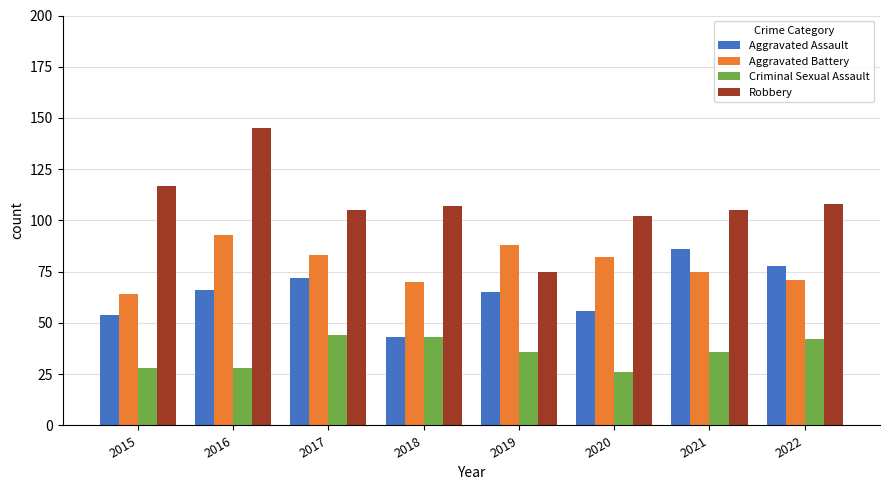

What is the sum of the Aggravated Battery values at 2022 and 2016?

164